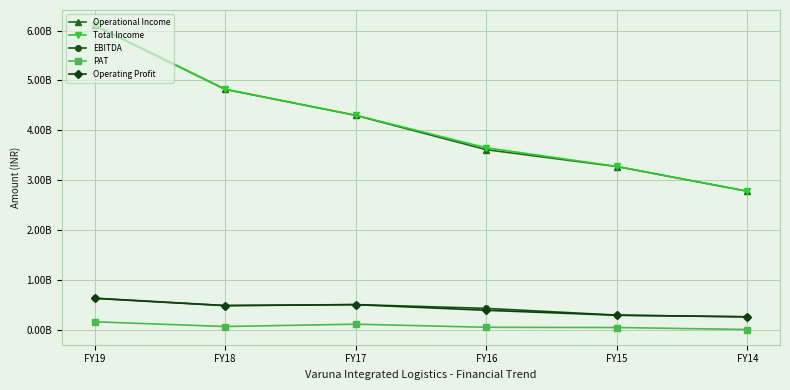

Is this an area chart (filled region under the line)?

No